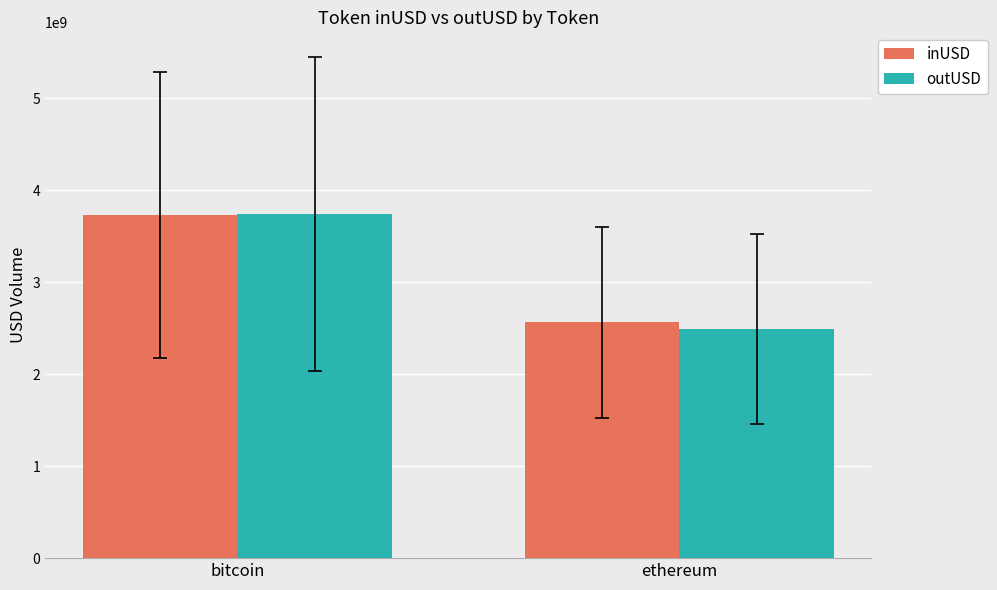

At which label does inUSD first exceed 3734639617?

bitcoin